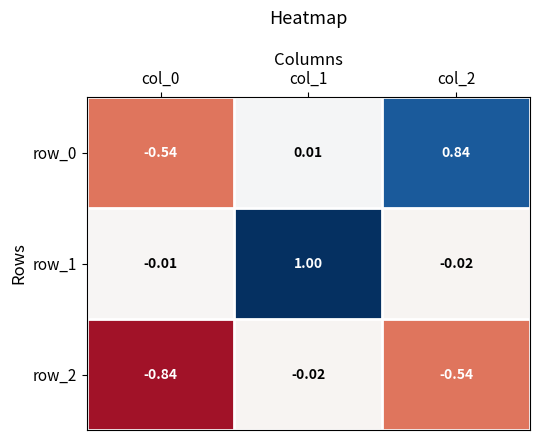

Which series changed the most between col_0 and col_2?

row_0